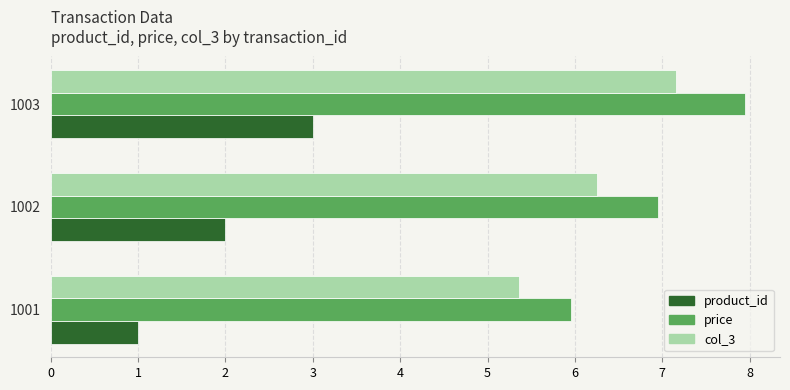

List the labels in order of col_3 value, smallest first.

1001, 1002, 1003